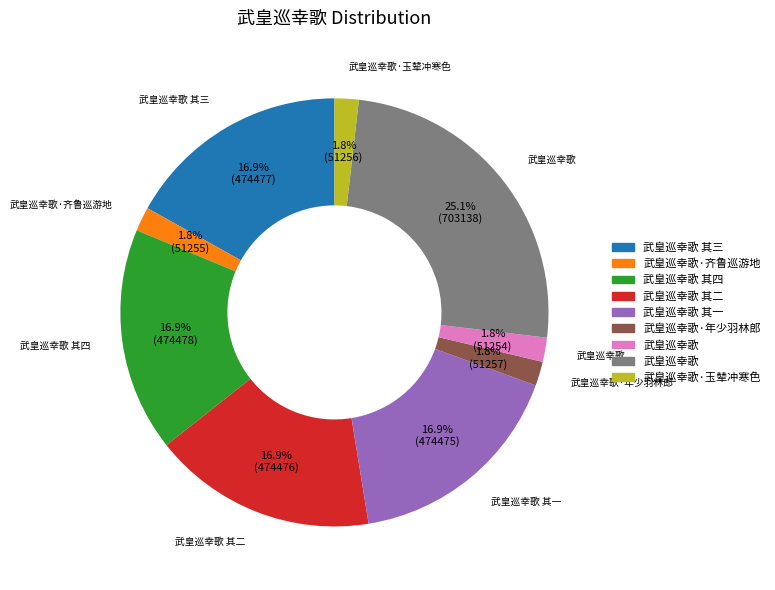

Is there any slice that represents more than half of the pie?

No